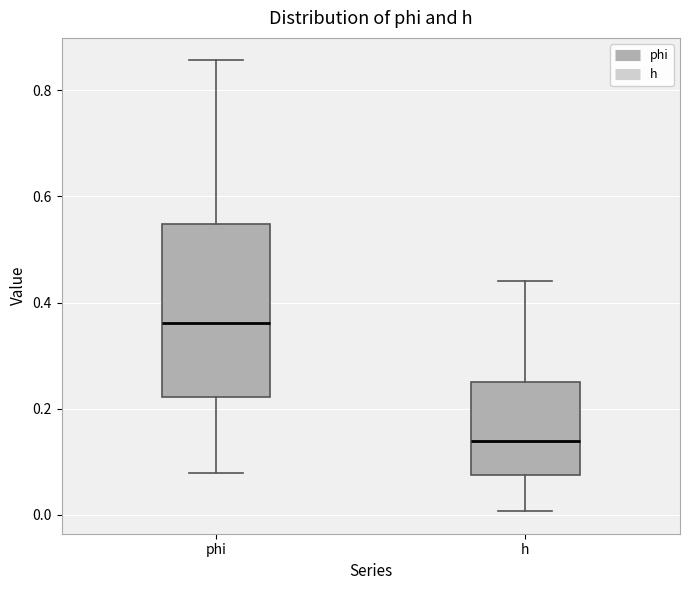

Which box's median line is the lowest?

h